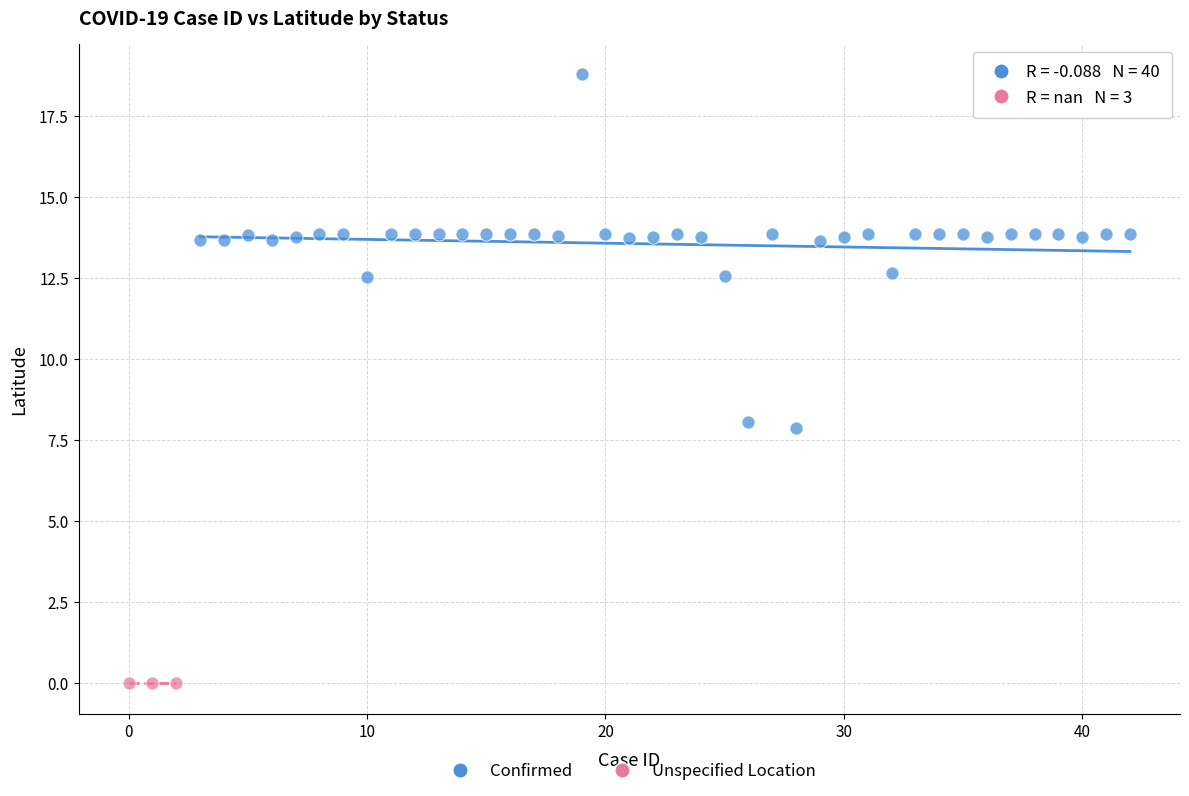

Which series contains the highest Y value?

Confirmed